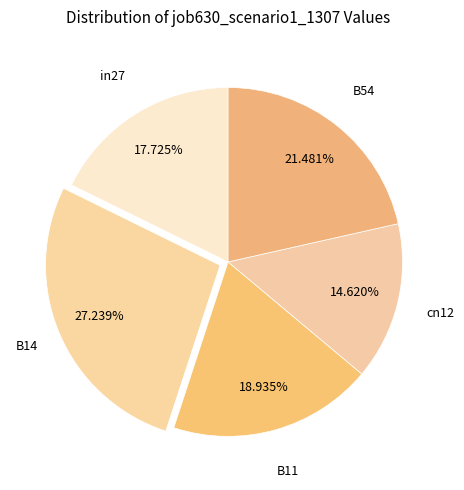

The in27 slice represents 5% of the pie. True or false?

False